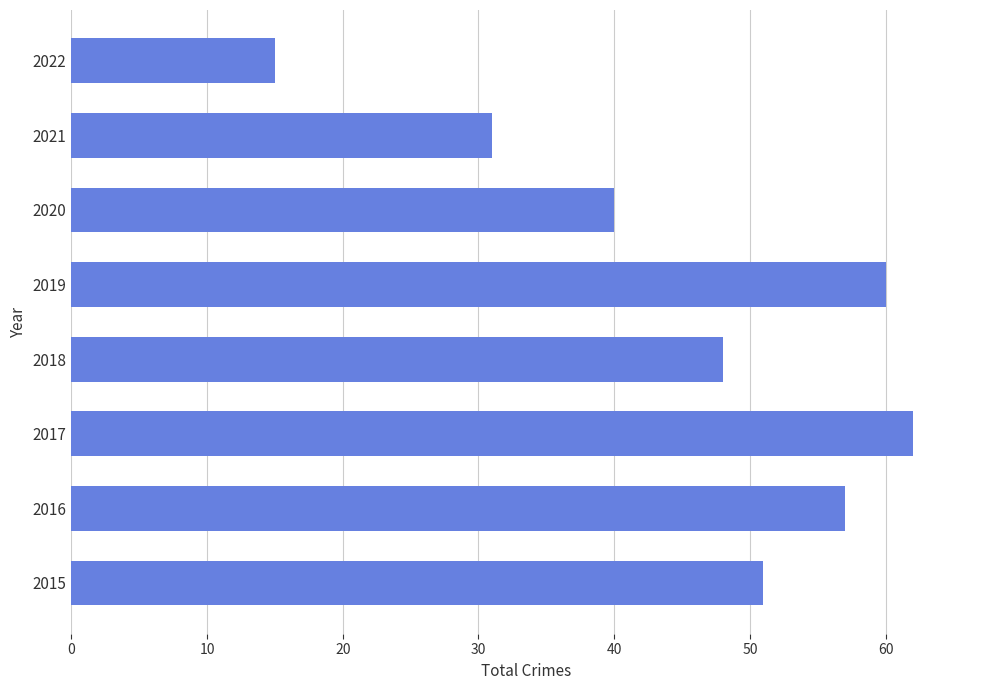

What is the average value?

46